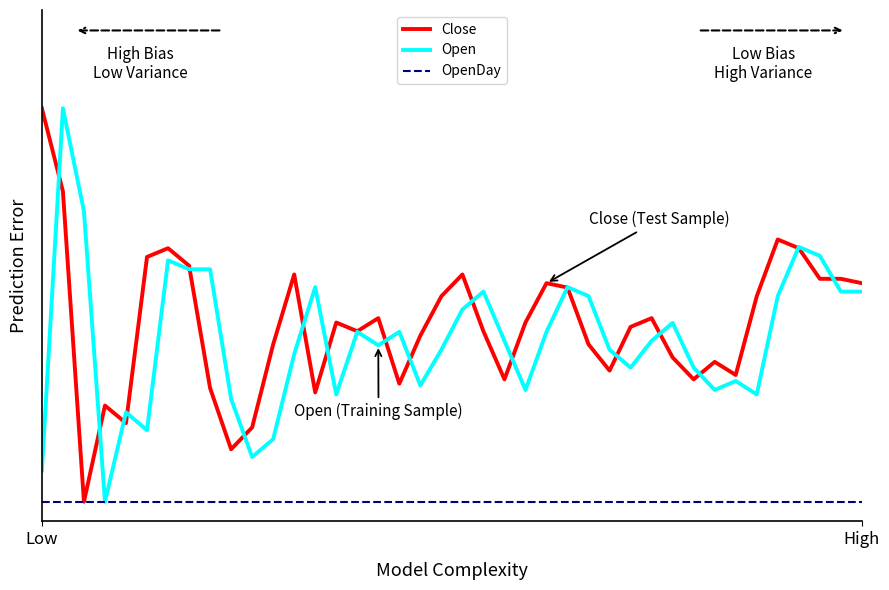

At how many categories does at least one series exceed 0?

40